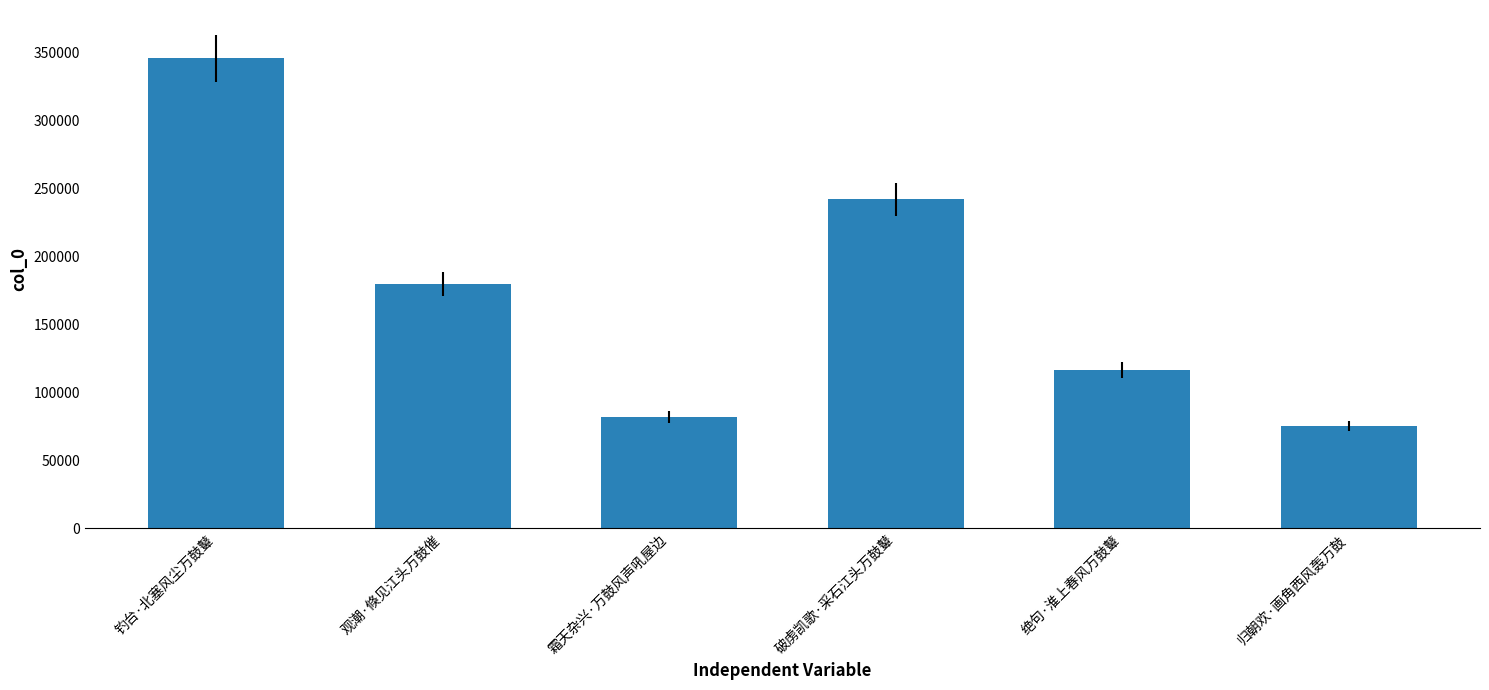

True or false: the data shows 81817 at 霜天杂兴·万鼓风声吼屋边.

True